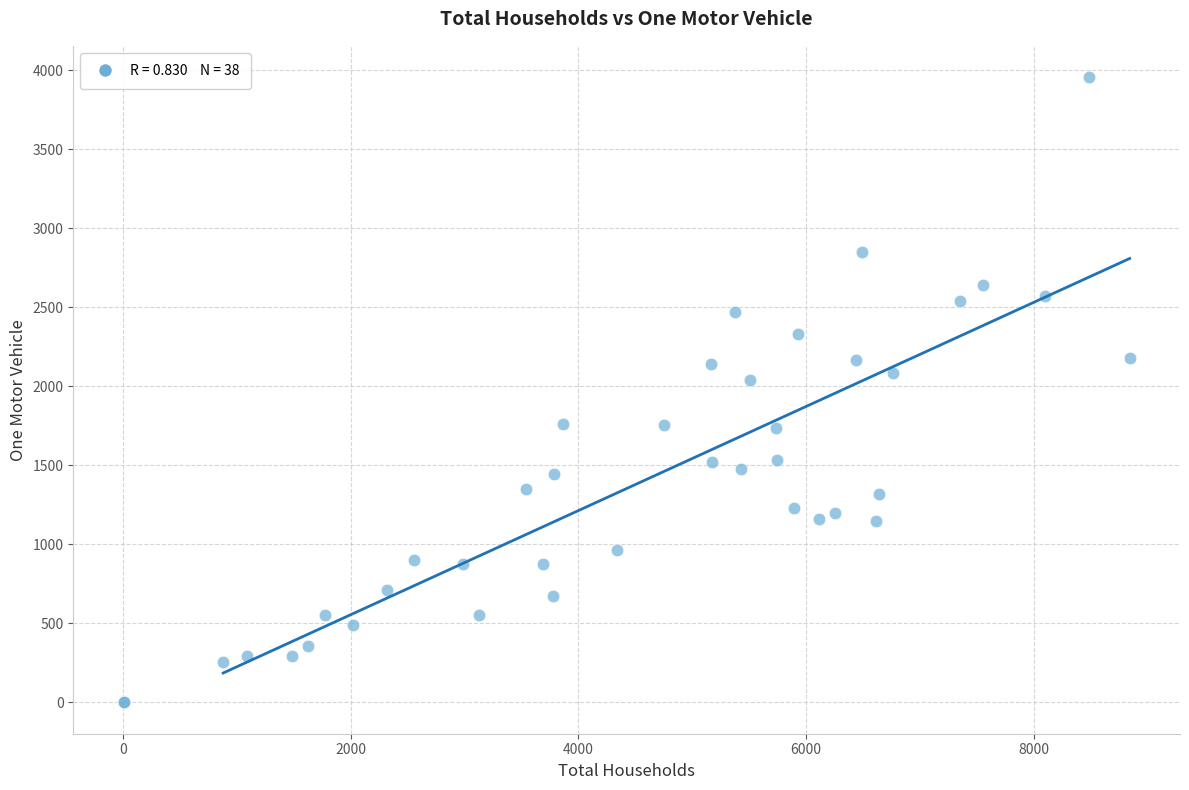

What Y value in the scatter plot is closest to 1978?

2037